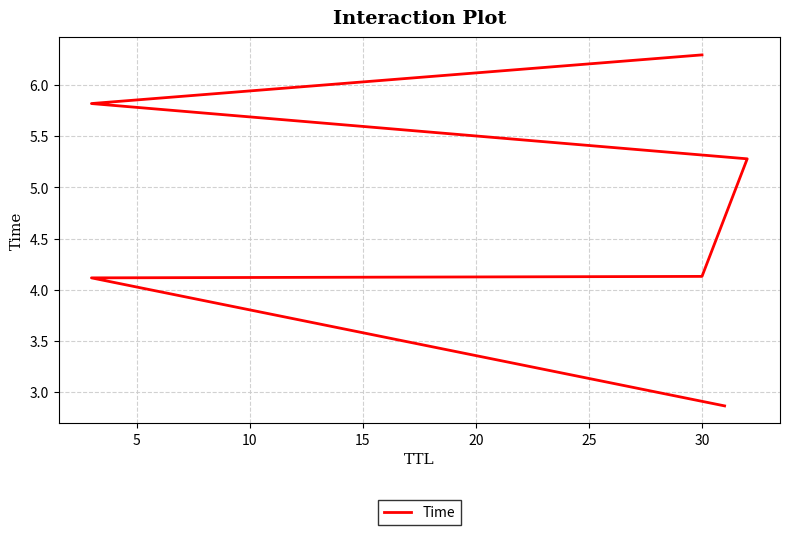

True or false: there are more than 2 points higher than both neighbors.

False